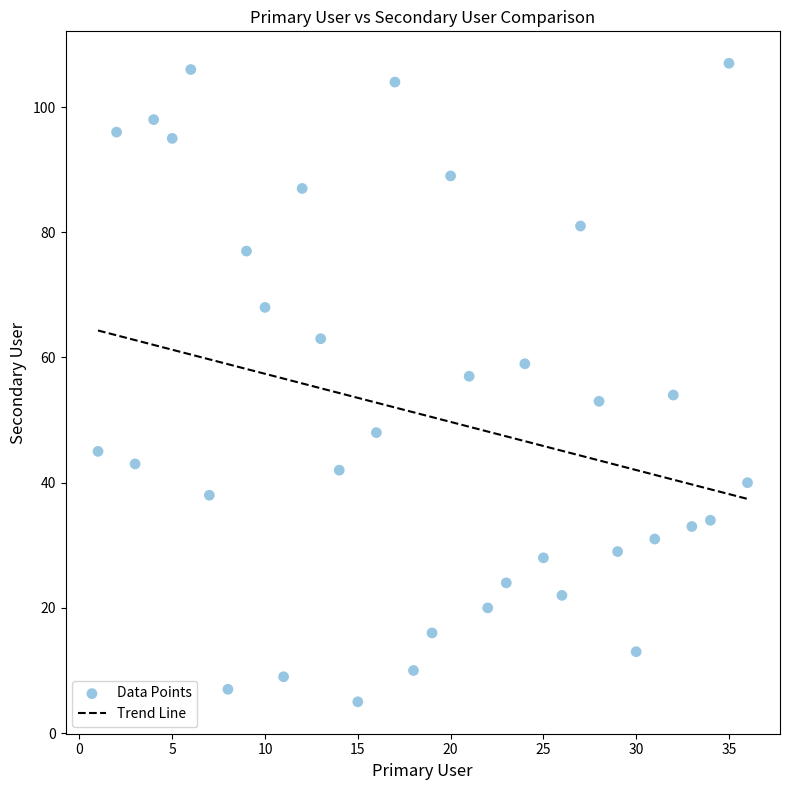

What is the range of X values (max minus min)?

35